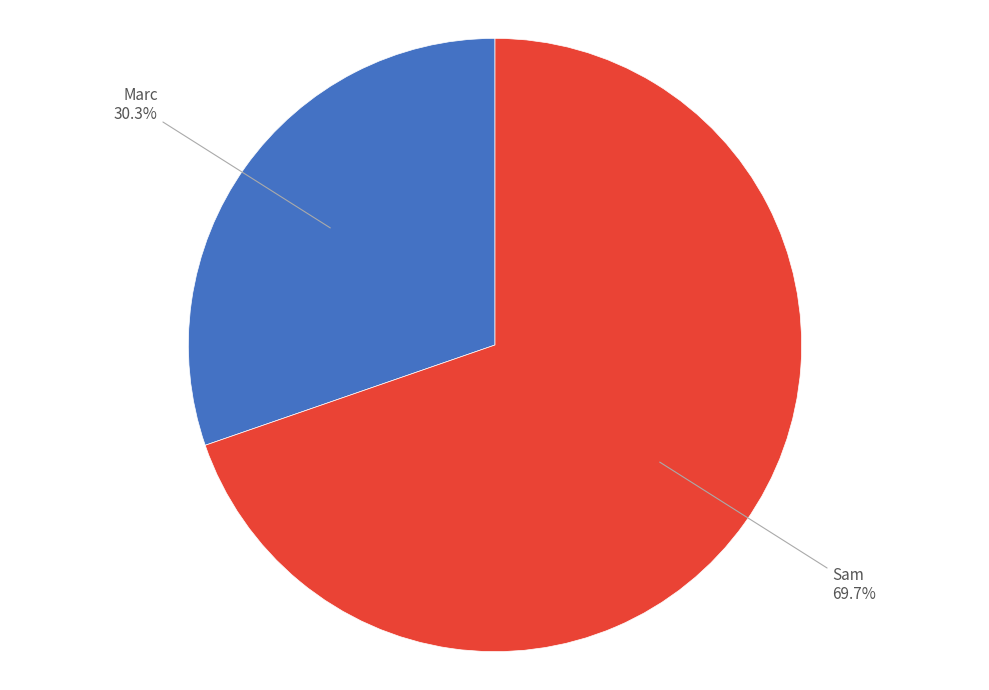

Combined, what portion of the pie is Marc and Sam?

100.0%